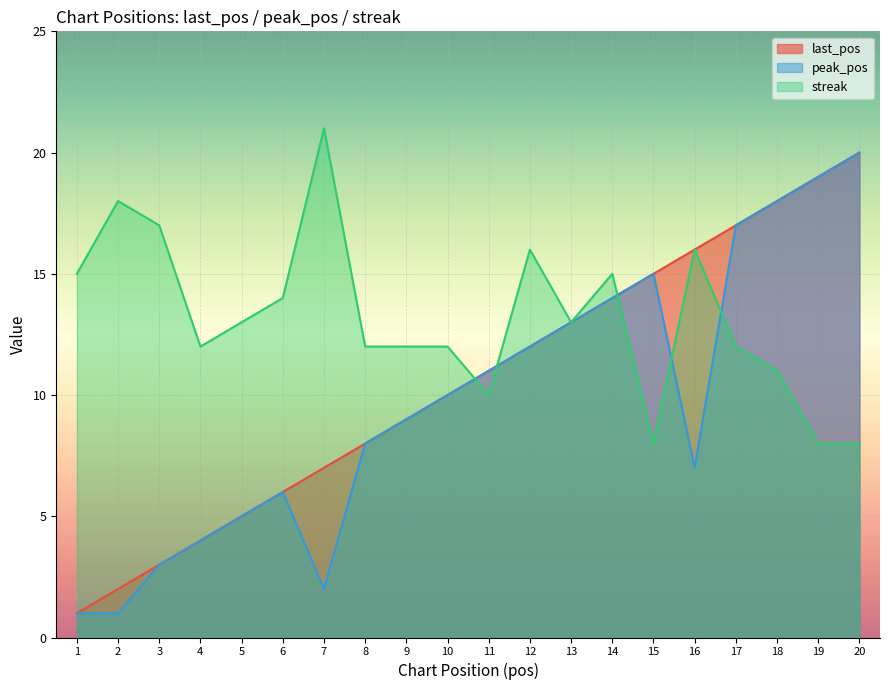

True or false: last_pos and peak_pos intersect in this chart.

False